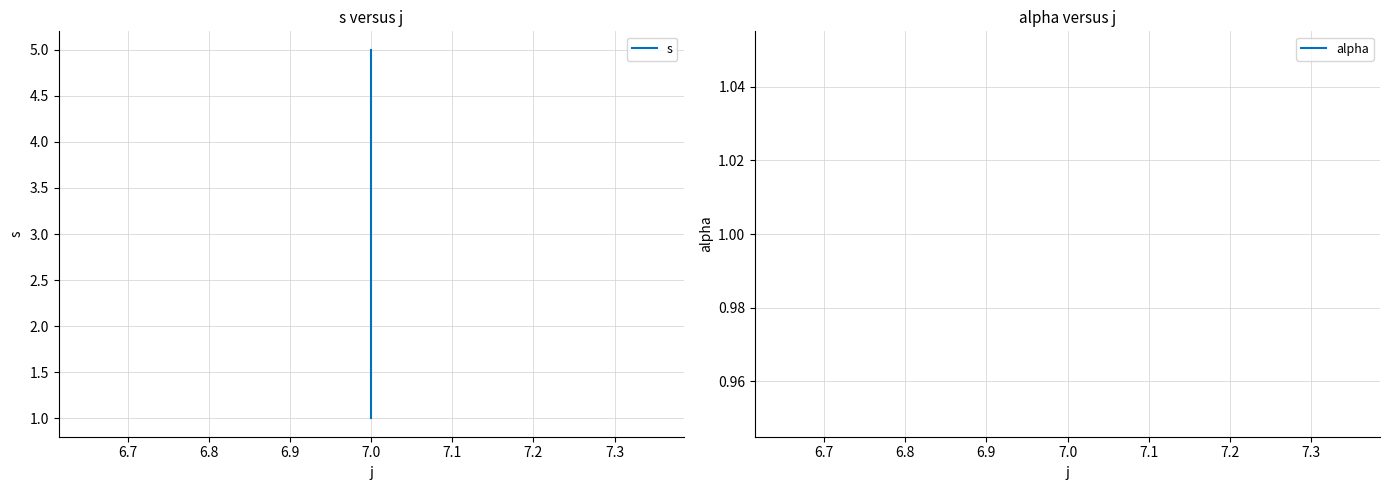

Rank the series by their average value, from highest to lowest.

s, alpha